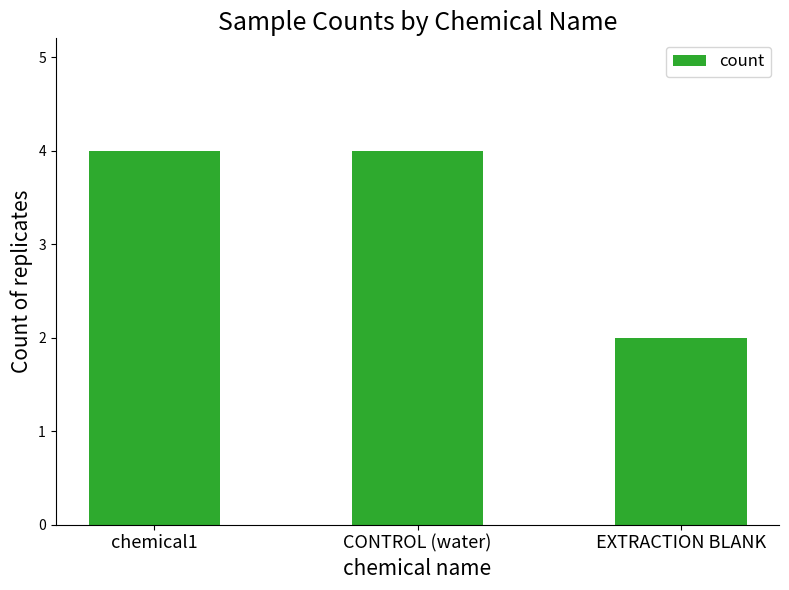

The chart shows a value of 3 at EXTRACTION BLANK. True or false?

False